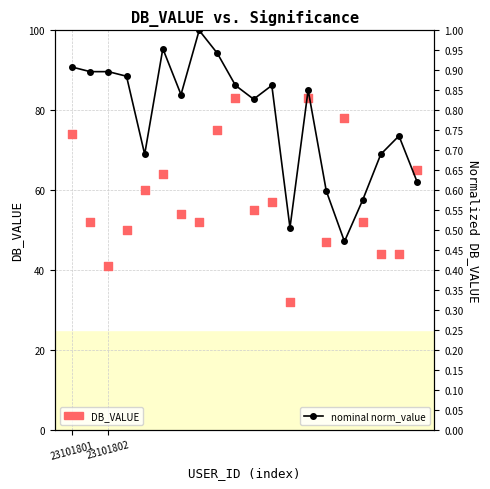

At how many categories does at least one series exceed 42?

18